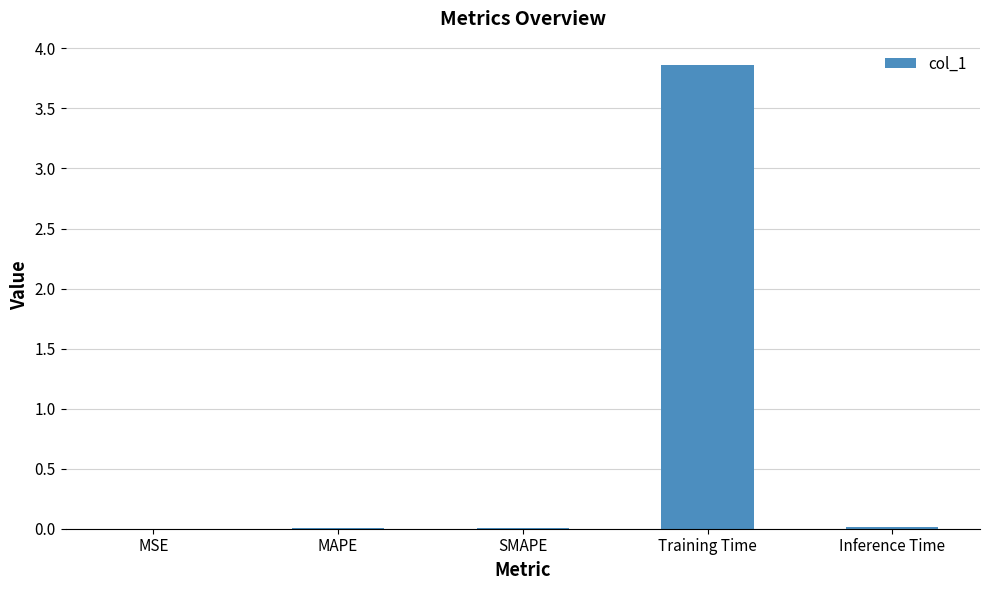

Which label corresponds to the largest value in the chart?

Training Time